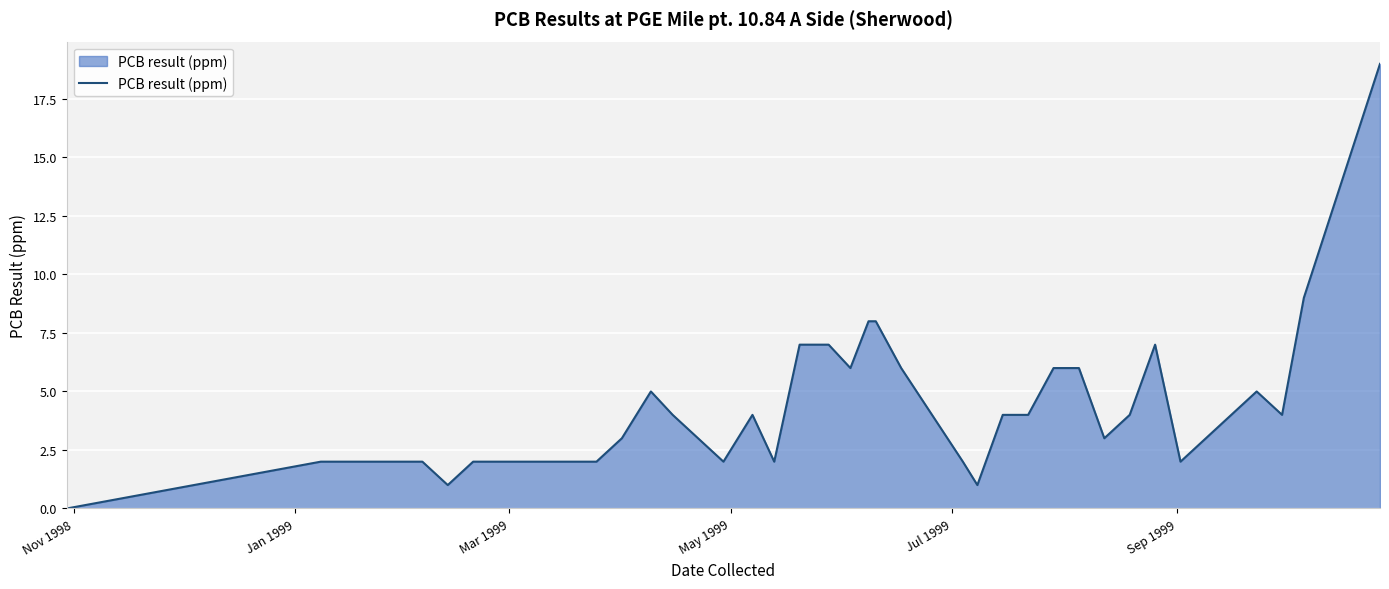

Is this an area chart (filled region under the line)?

Yes